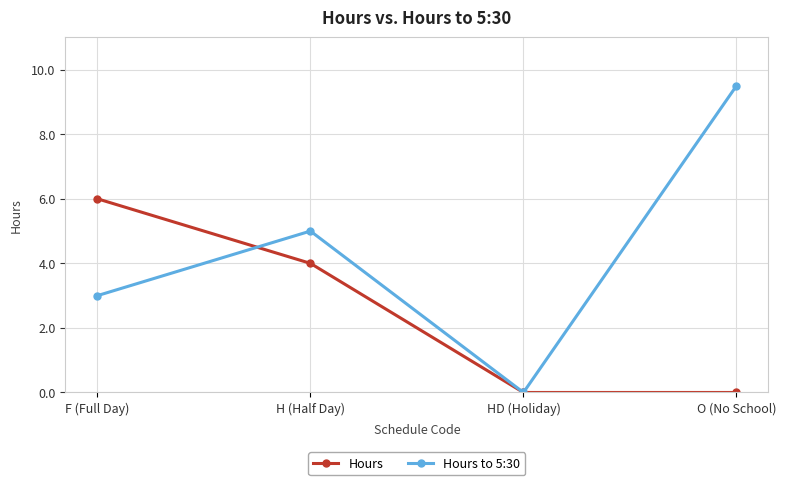

List the series in order of their peak value, lowest first.

Hours, Hours to 5:30